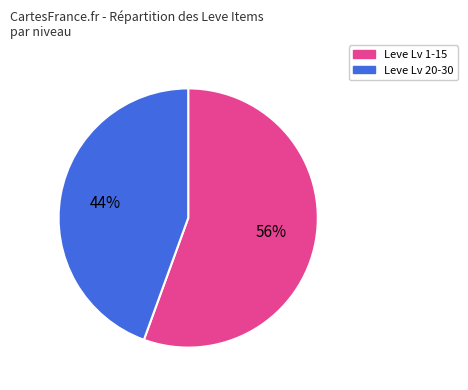

Does any single category account for the majority?

Yes